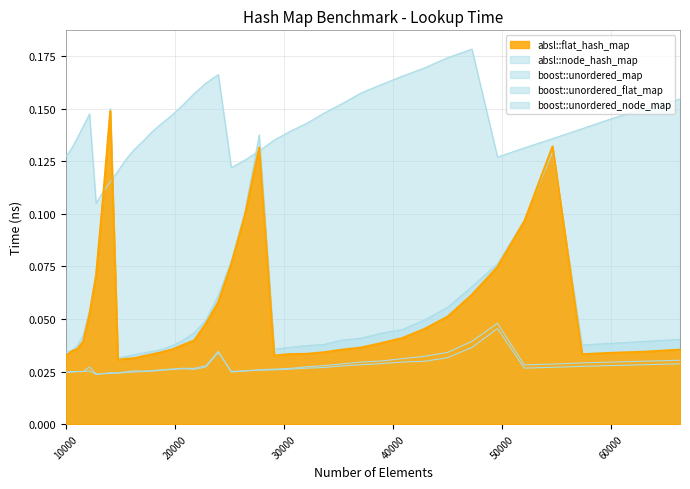

Is the value of boost::unordered_map at 16269 greater than the value of boost::unordered_flat_map at 21764?

Yes